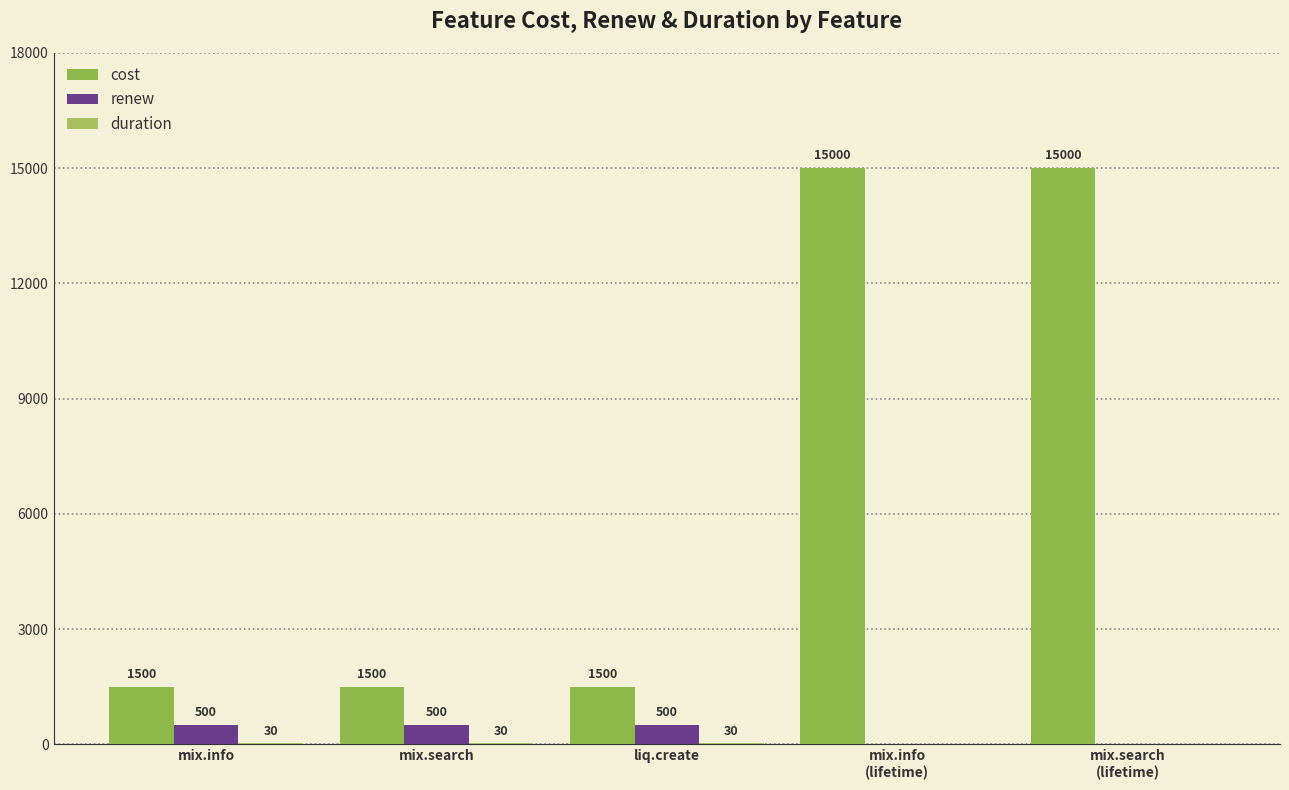

How many groups of bars are there?

5